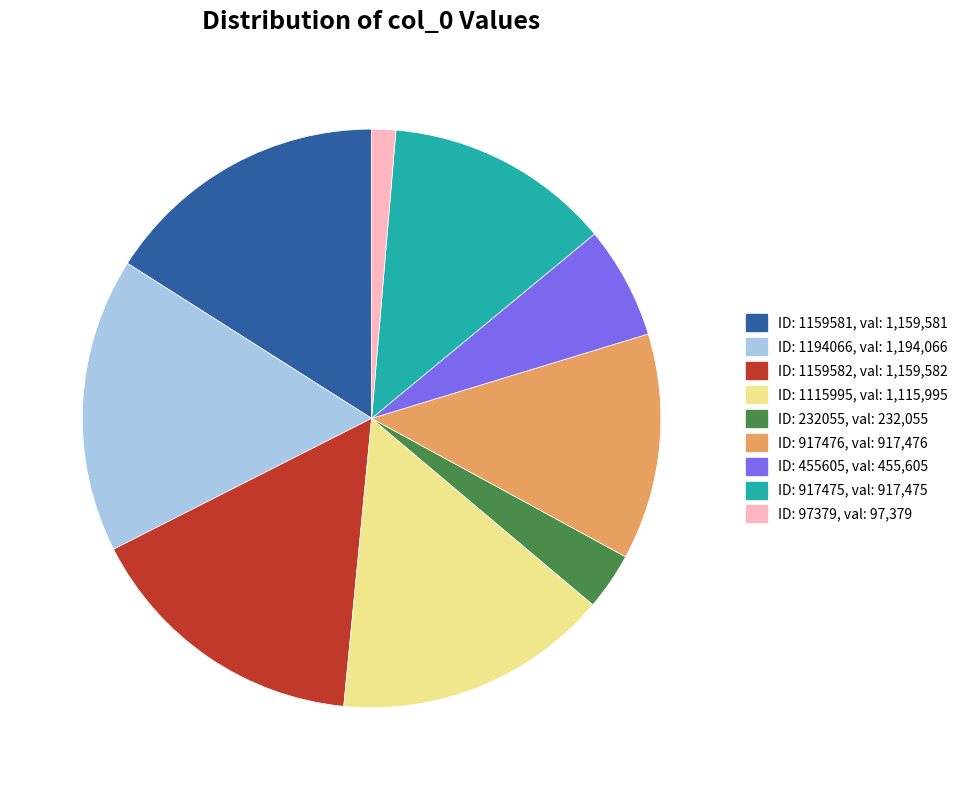

Does any single category account for the majority?

No